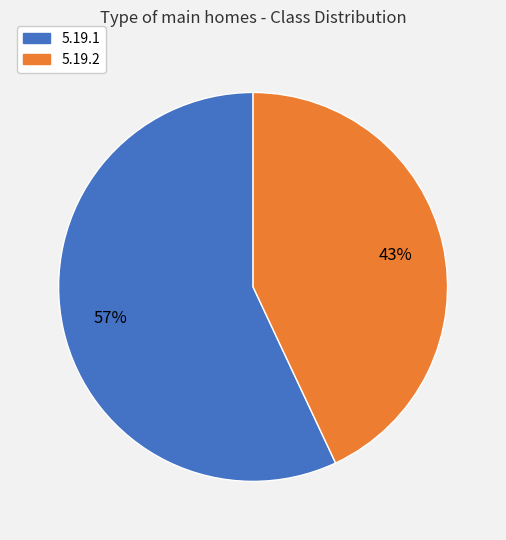

Which slice represents more than half of the pie?

5.19.1